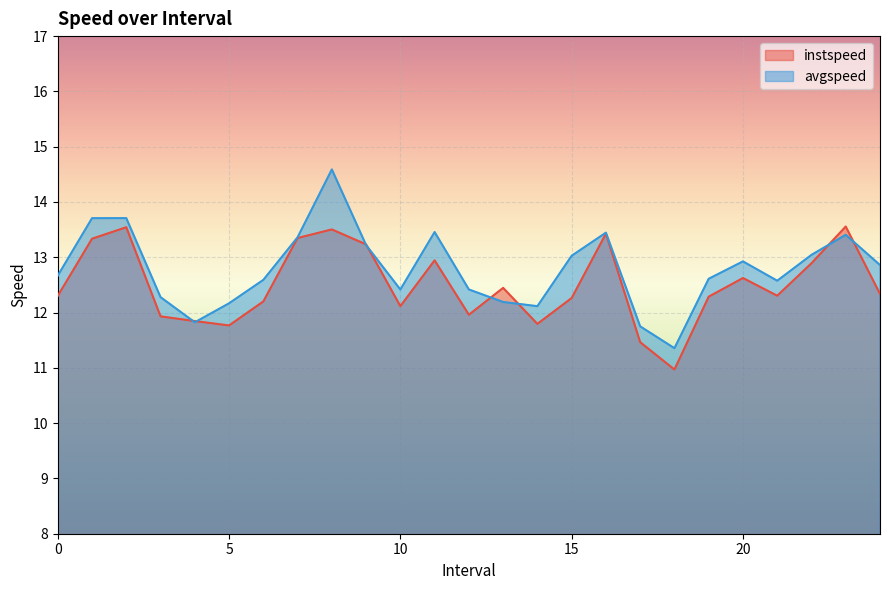

How many categories are shown in the chart?

25